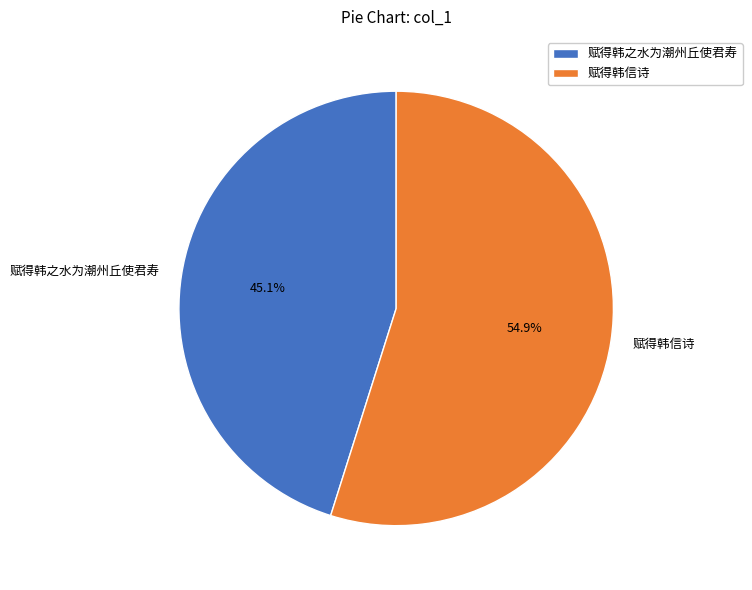

Approximately how many times larger is the value at 赋得韩之水为潮州丘使君寿 compared to 赋得韩信诗?

0.8